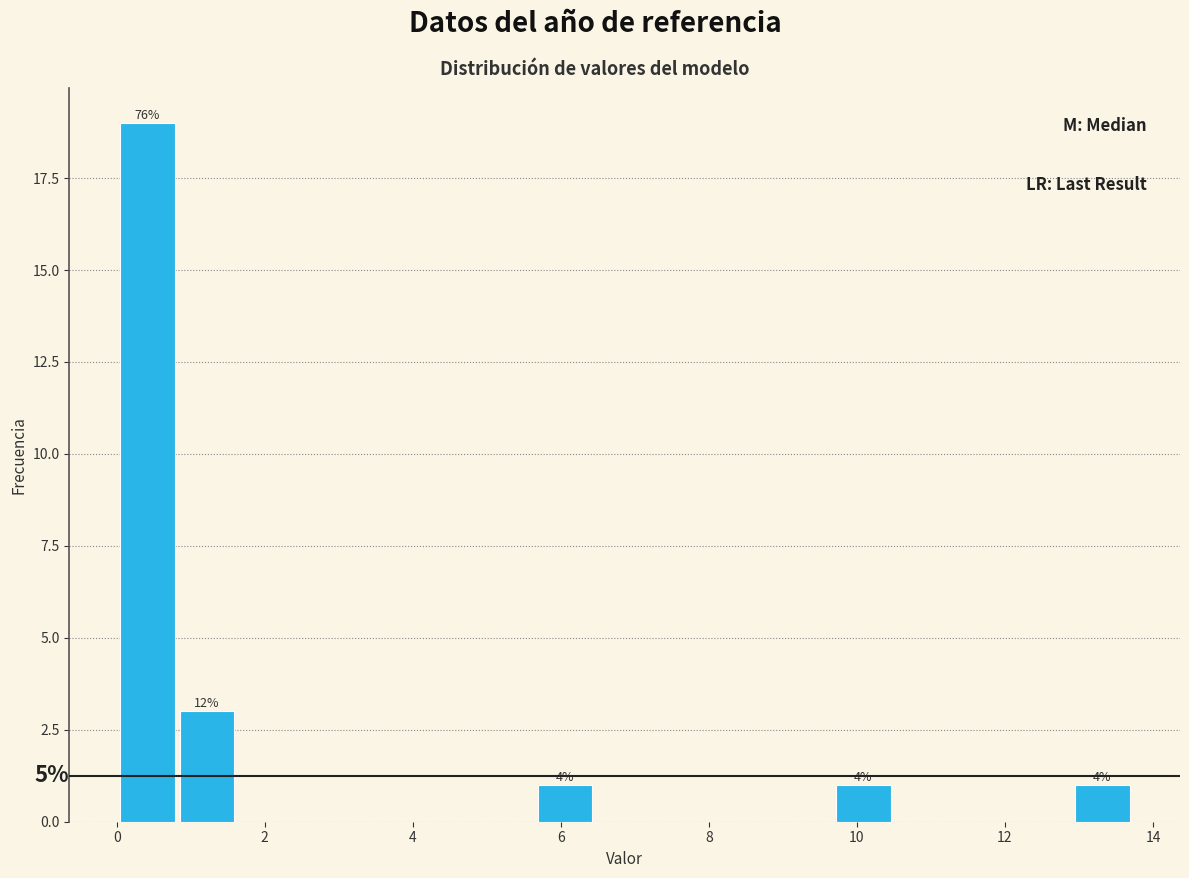

Over which range of the x-axis is the bar tallest?

0.0 to 0.8